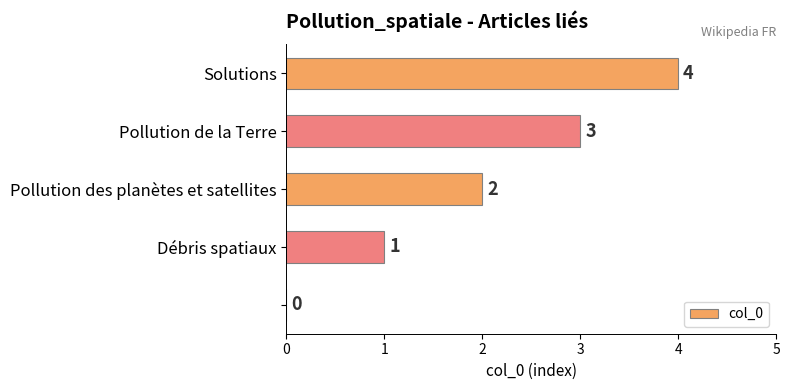

What is the sum of all values?

10